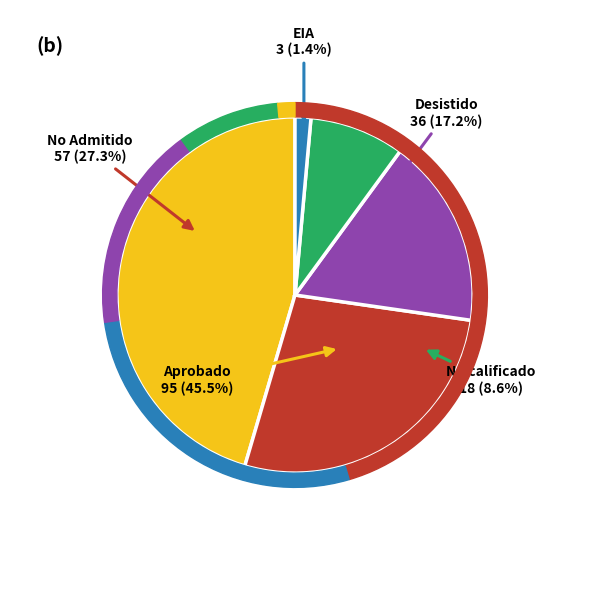

What percentage is the No Admitido a Tramitación slice, to the nearest percent?

27%